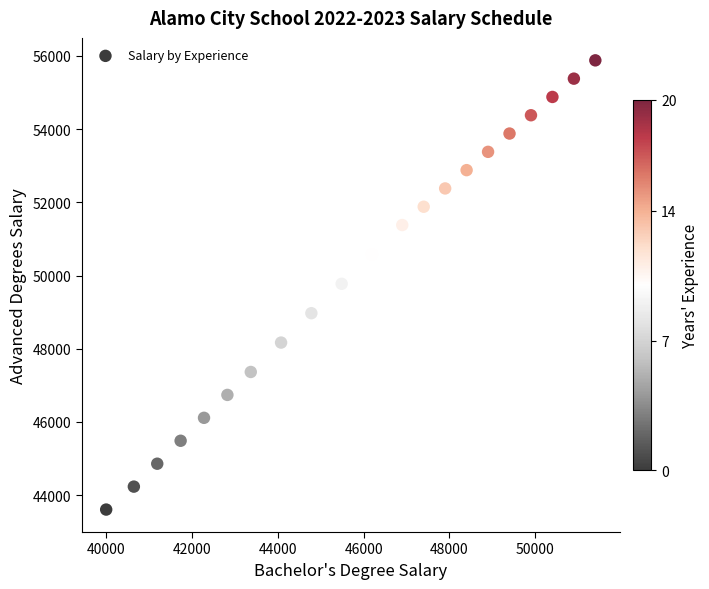

What is the range of X values (max minus min)?

11400